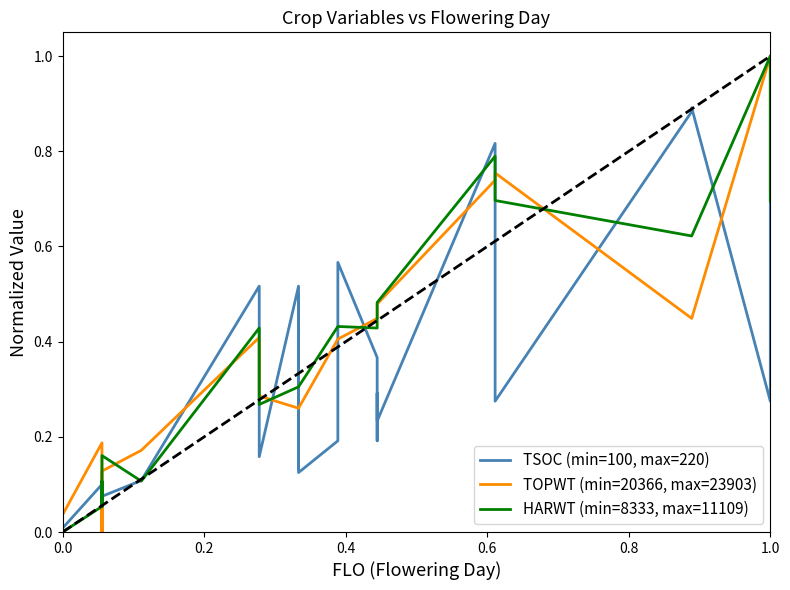

Does the chart have visible grid lines?

No